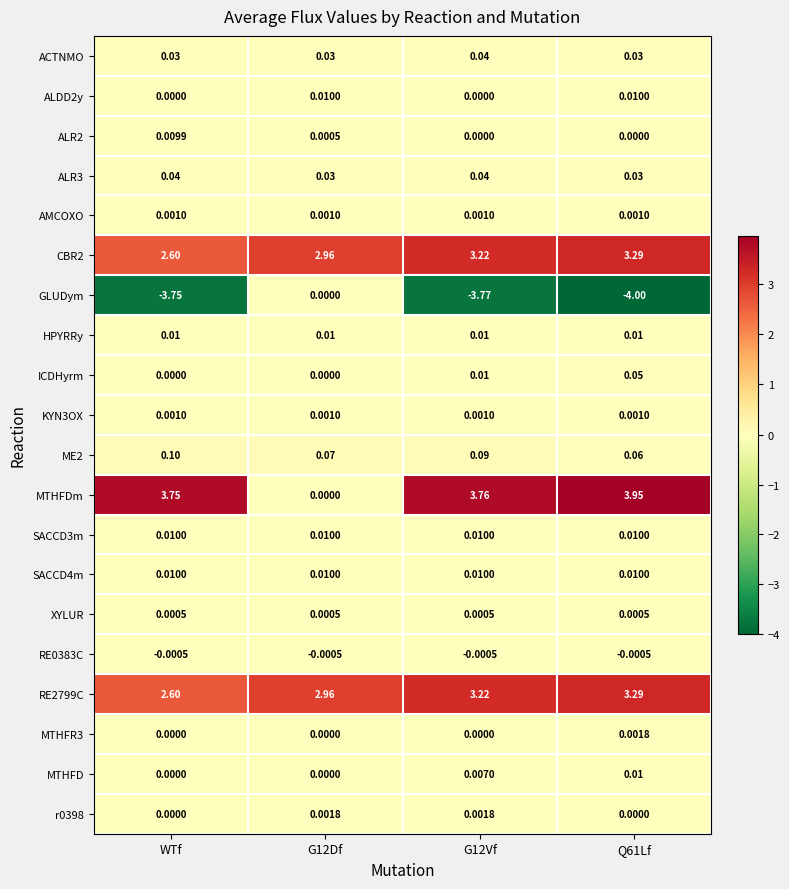

Is the value of SACCD4m at Q61Lf greater than the value of RE0383C at WTf?

Yes